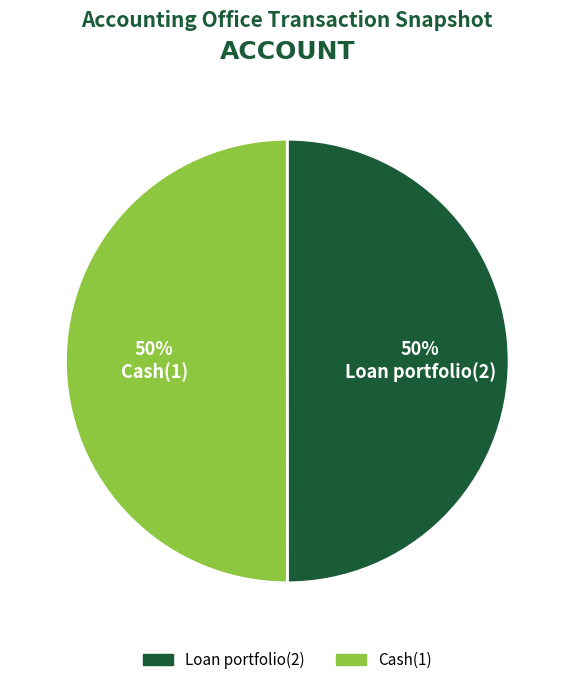

To the nearest percent, what is the average slice percentage?

50%